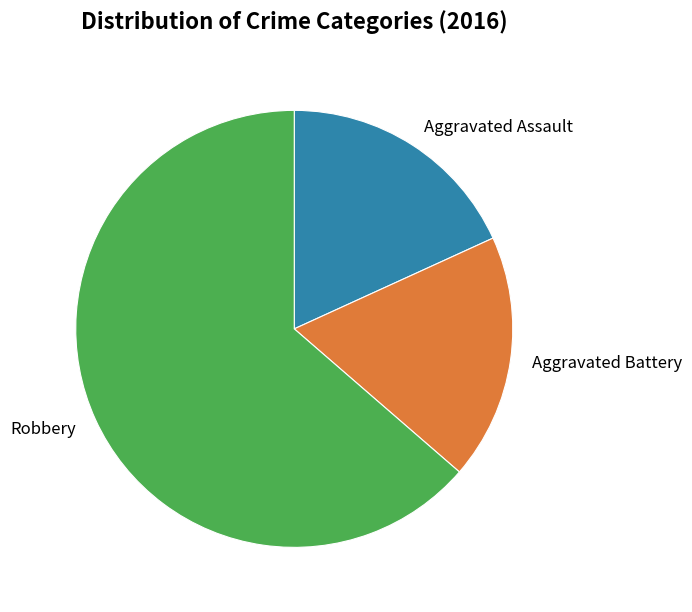

Which category has the biggest portion of the pie?

Robbery